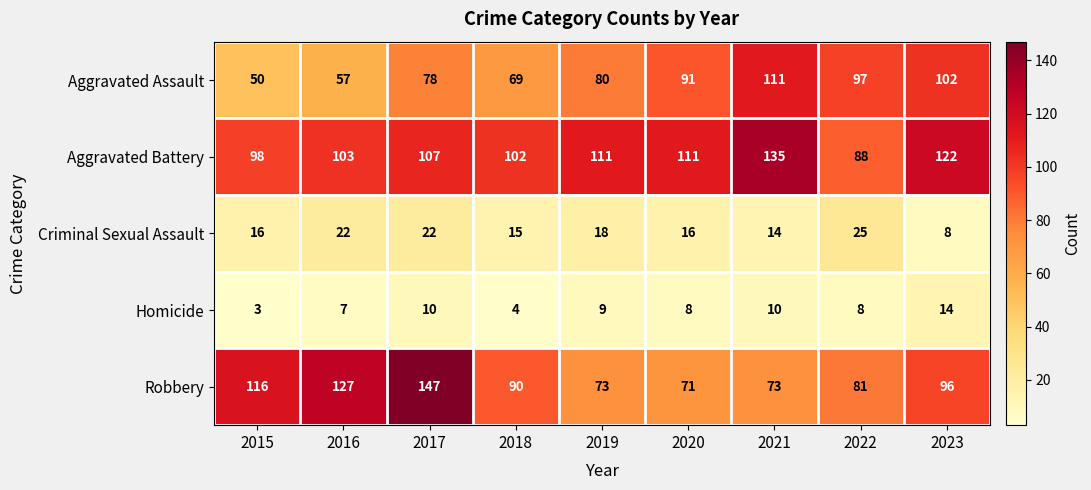

What is the maximum value shown in the chart?

147